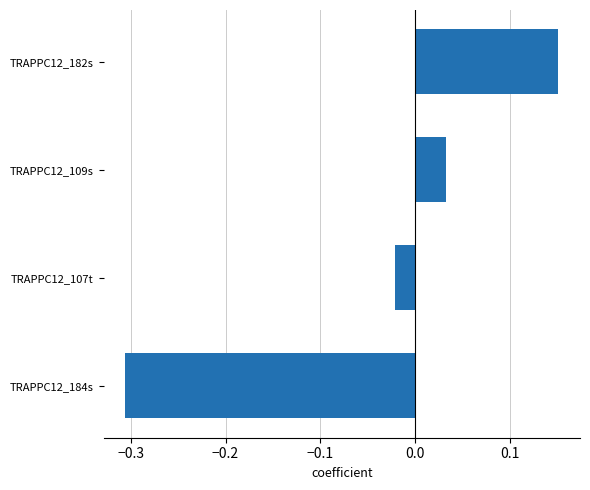

Are the bars horizontal?

Yes